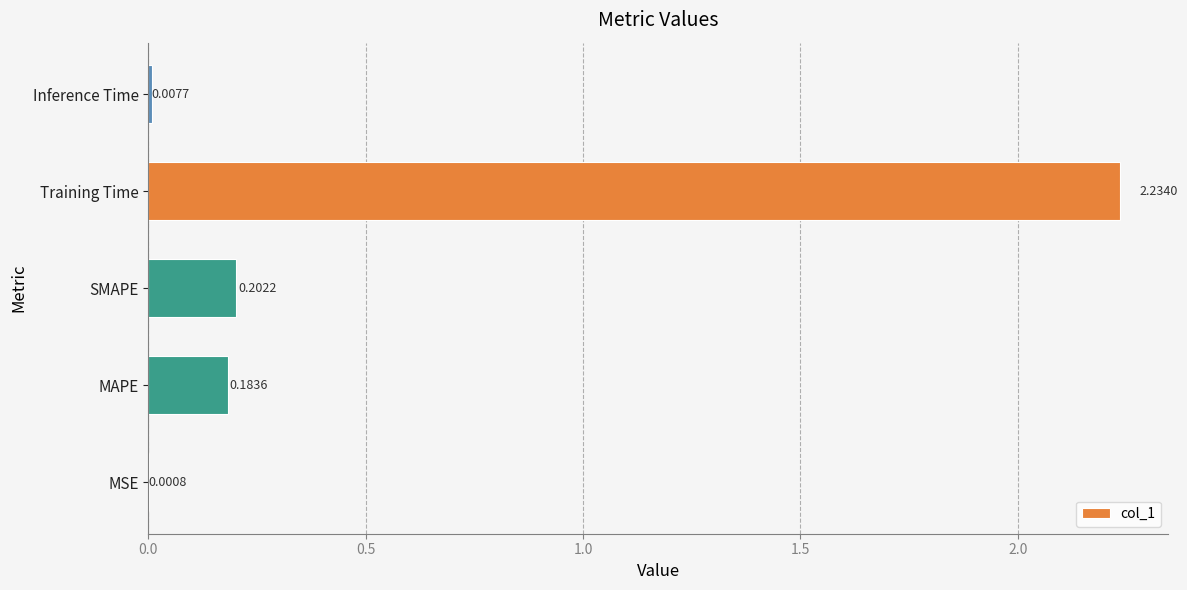

Which category has the highest value across all series?

Training Time